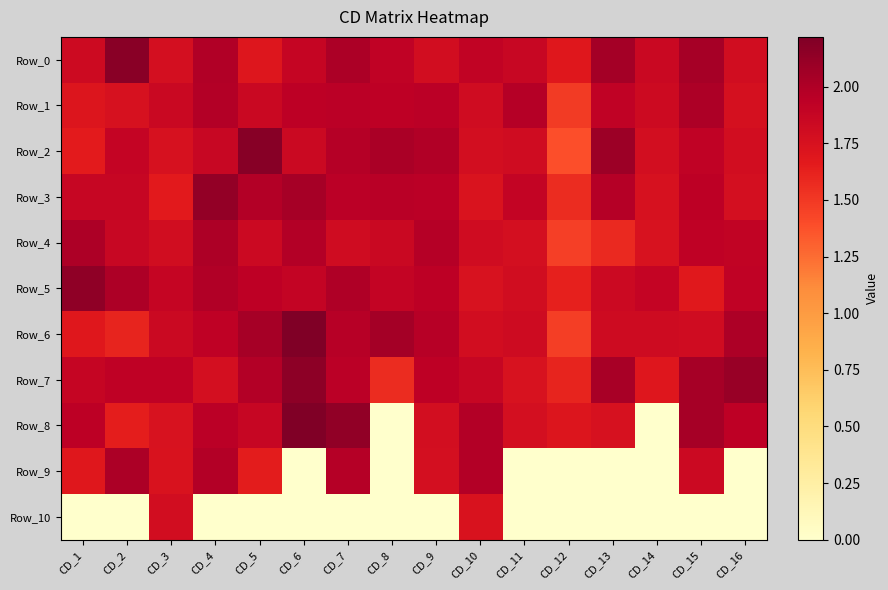

List the series in order of their peak value, lowest first.

Row_10, Row_4, Row_1, Row_9, Row_3, Row_5, Row_7, Row_0, Row_2, Row_6, Row_8